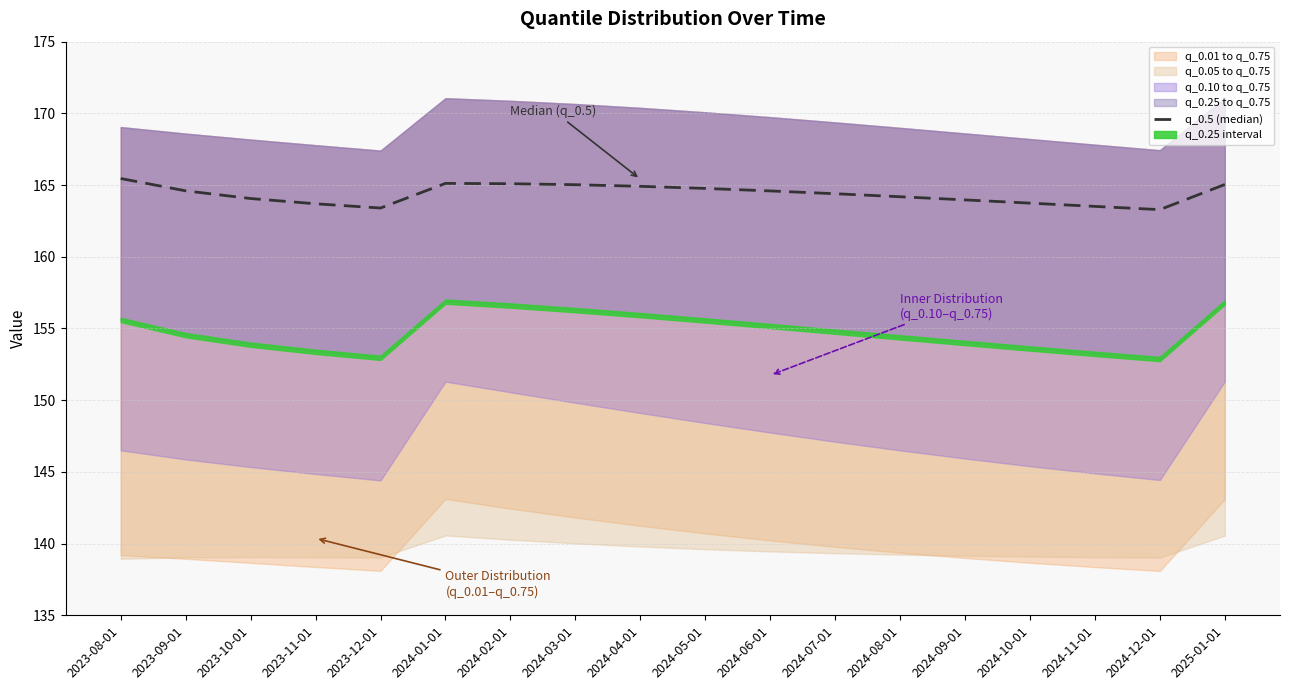

The chart shows a value of 164.4 at 2024-07-01. True or false?

True